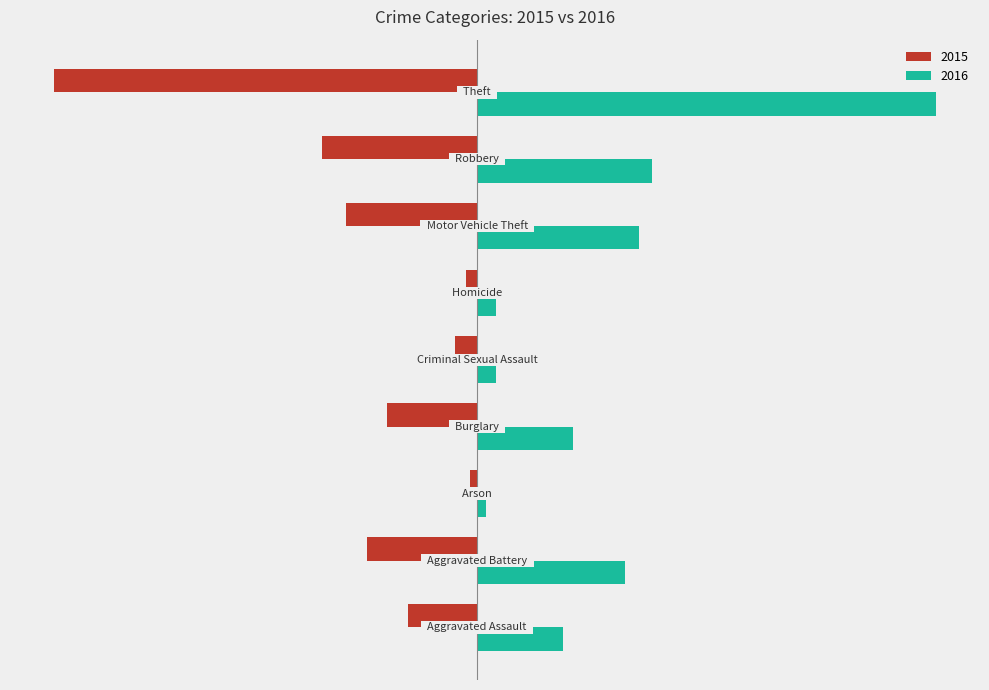

Where does the 2015 series first go above -421?

Aggravated Assault